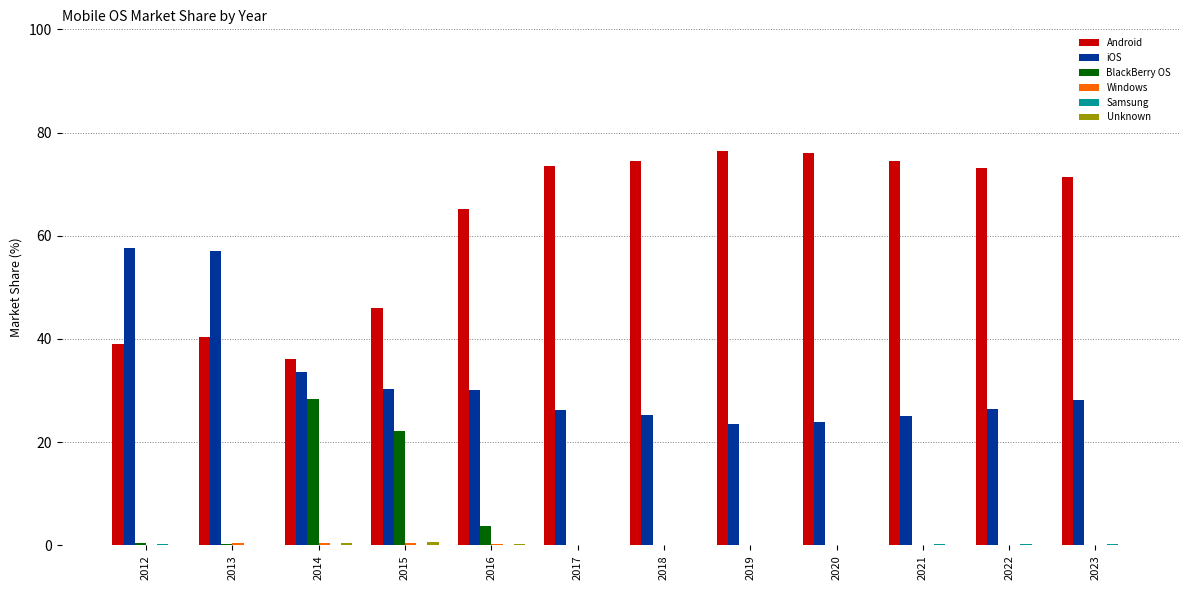

Which series has the largest total across all categories?

Android